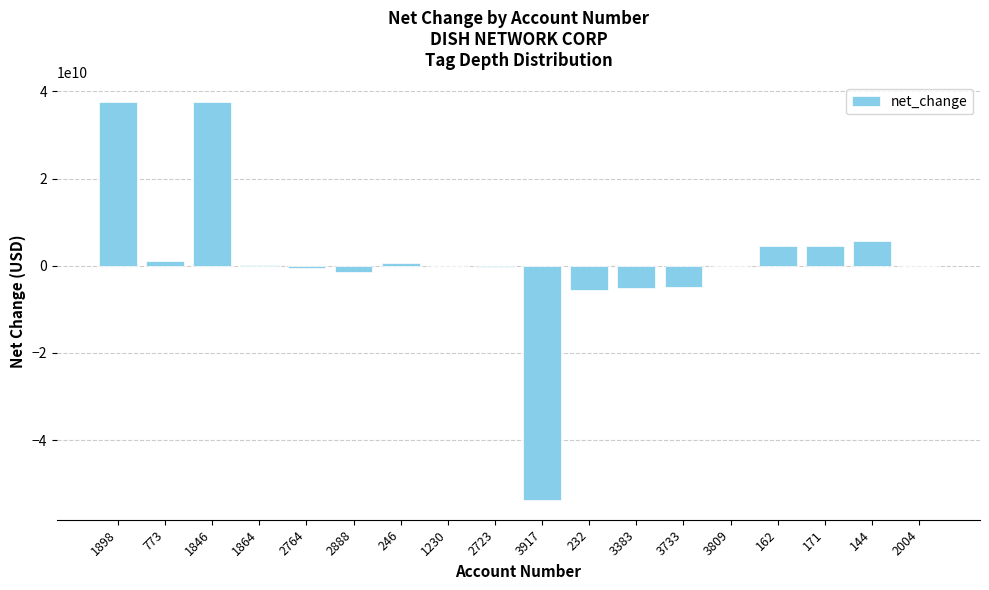

Does the chart contain stacked bars?

No